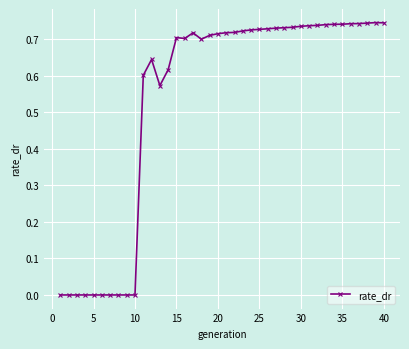

True or false: the data has more than 0 interior local peaks.

True